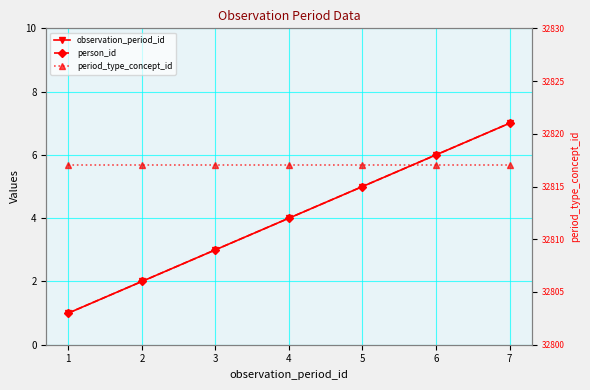

The value of person_id at 5 is 3. True or false?

False